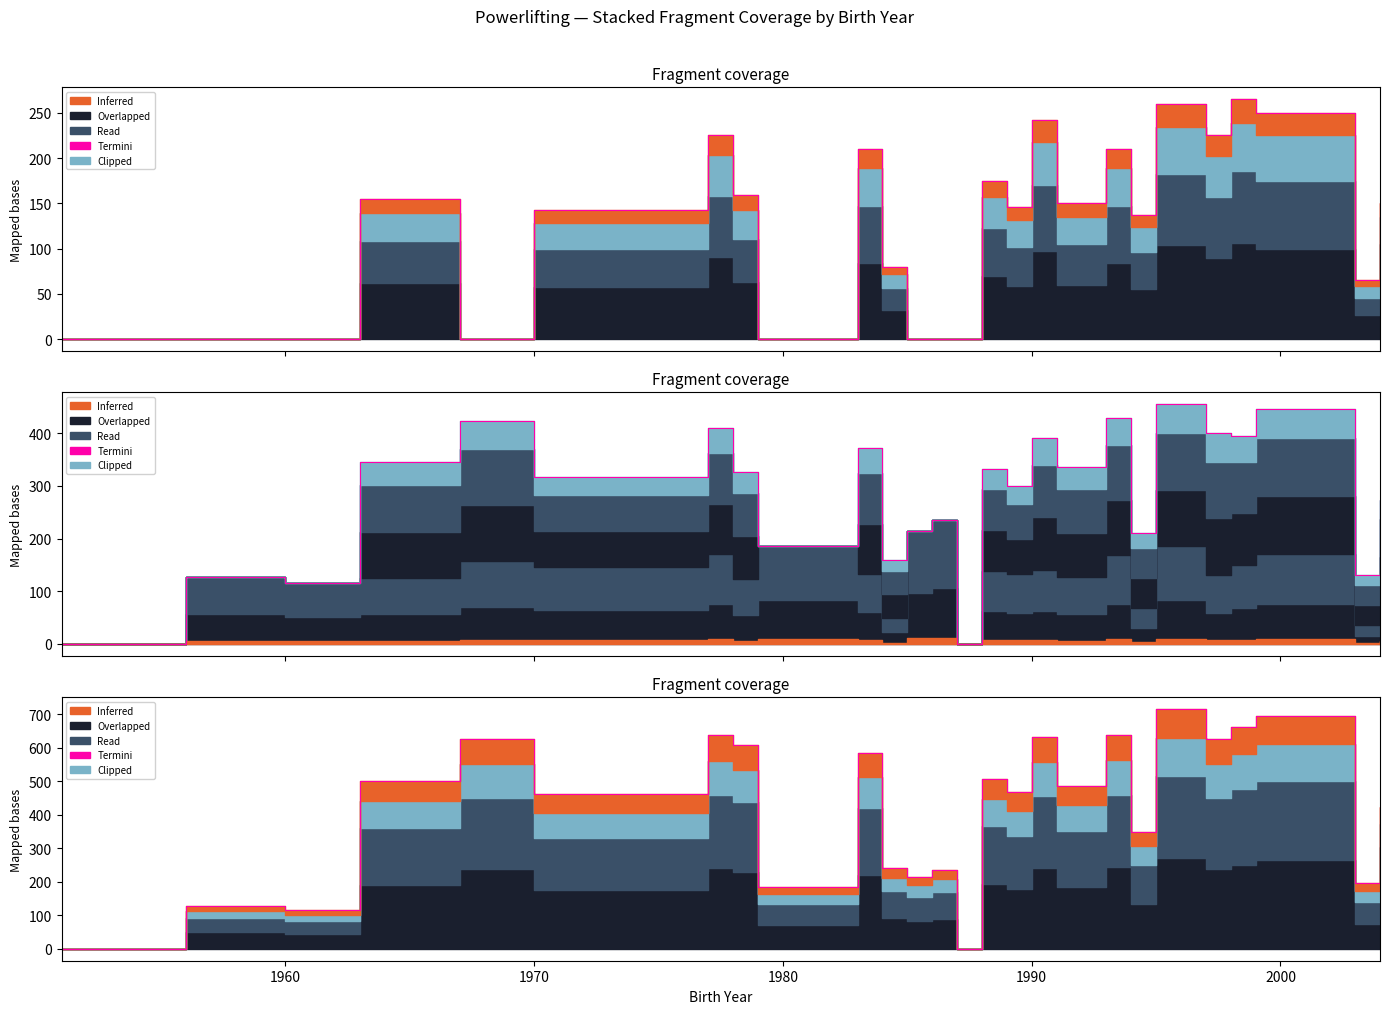

What is the difference between the maximum and second lowest values?

715.0